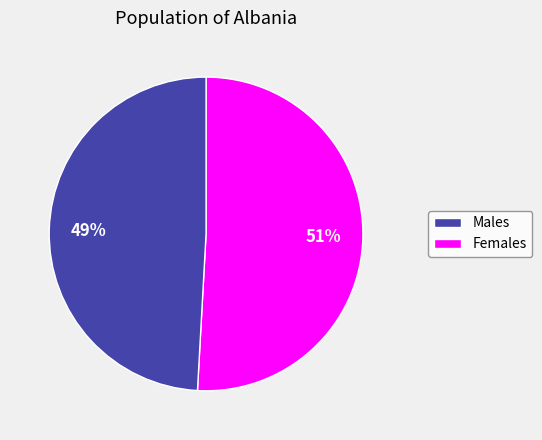

Is there a majority slice in this chart?

Yes